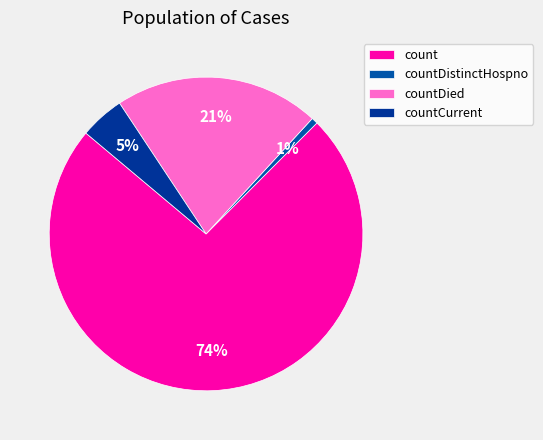

To the nearest percent, what is the average slice percentage?

25%